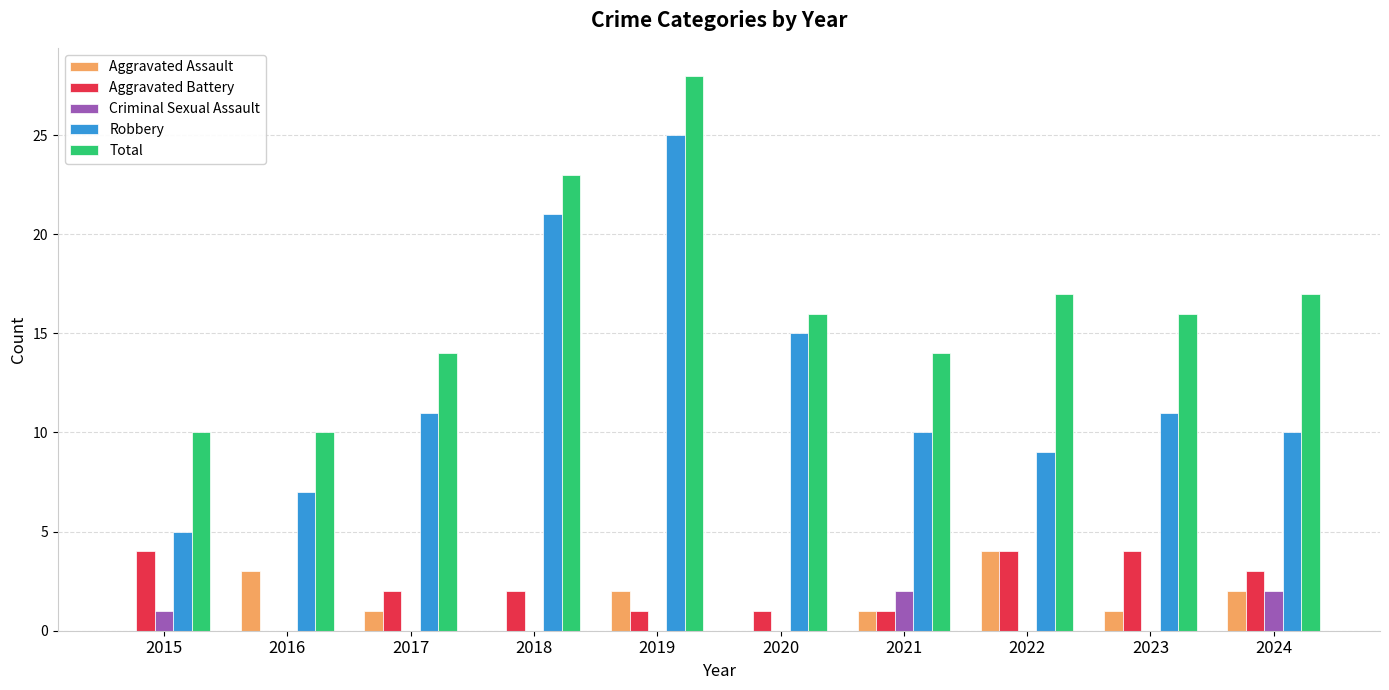

At which category is the sum across all series the highest?

2019